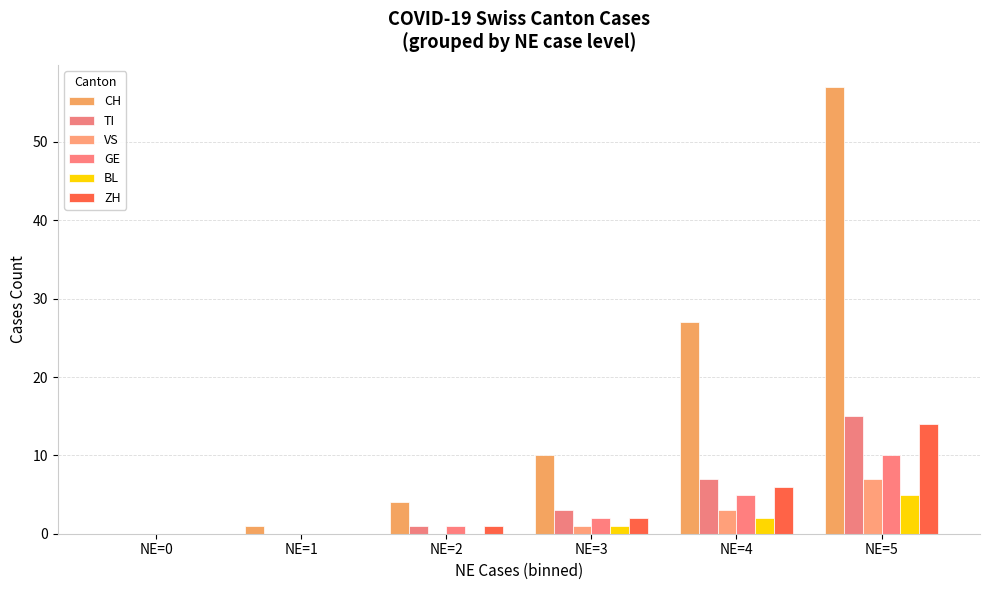

How many groups of bars are there?

6